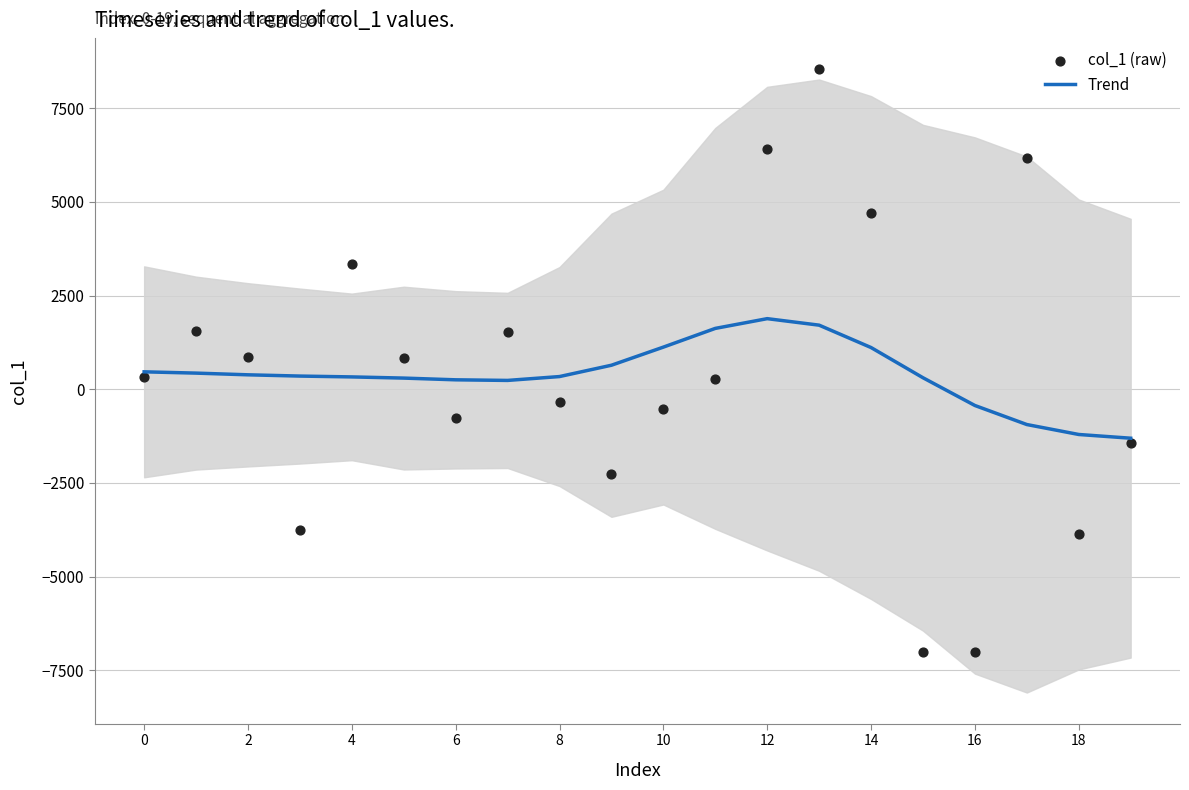

What is the highest value of the Trend series?

1883.9